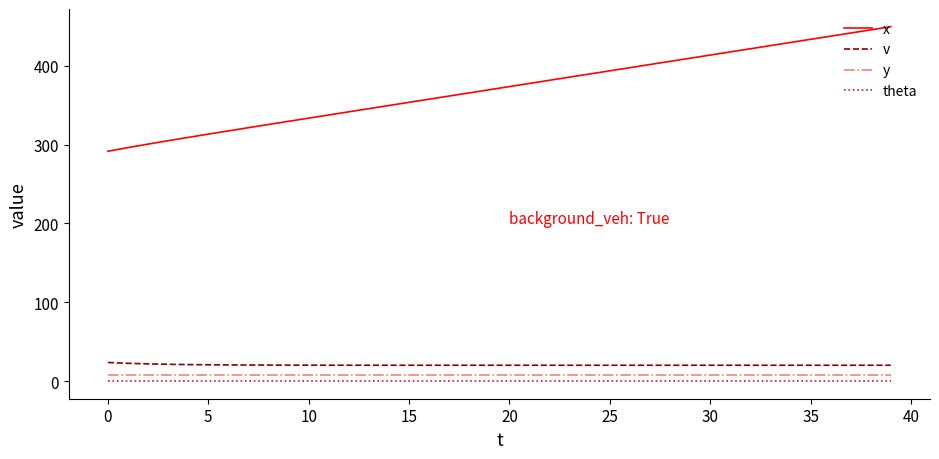

How many lines are shown in the chart?

4